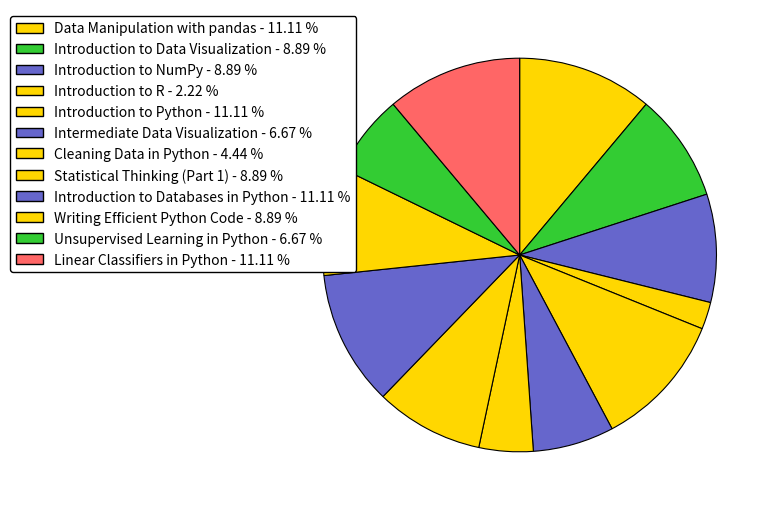

What percentage is the Introduction to Data Visualization slice, to the nearest percent?

9%